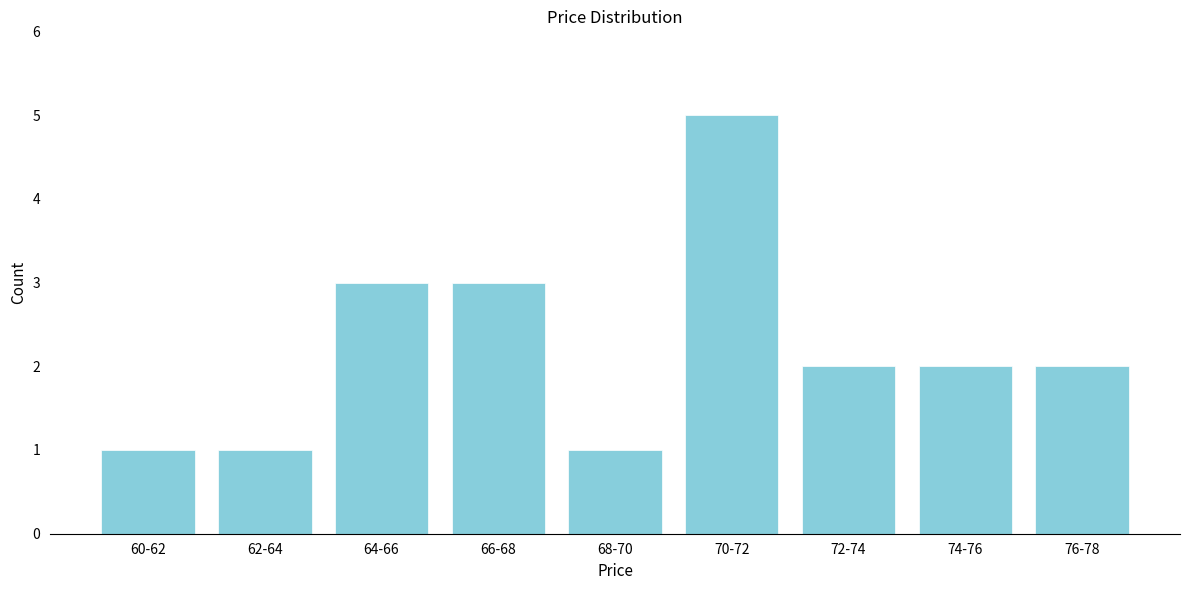

Reading left to right, transcribe all the data shown in this chart.

1	1	3	3	1	5	2	2	2